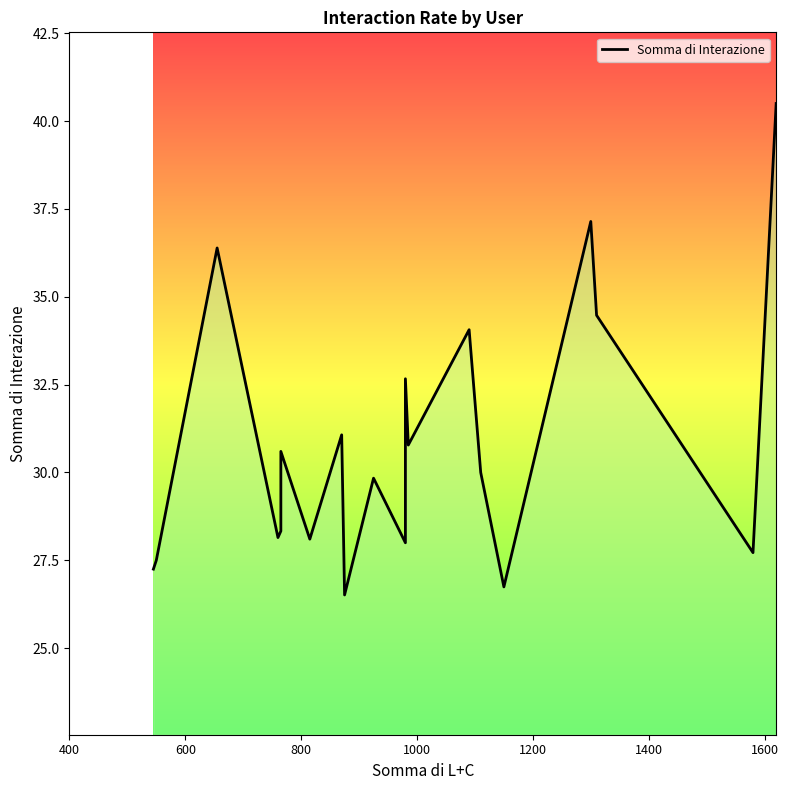

Reading left to right, list all the values displayed in this chart.

27.2	27.5	36.4	28.1	28.3	30.6	28.1	31.1	26.5	29.8	28.0	32.7	30.8	34.1	30.0	26.7	37.1	34.5	27.7	40.5